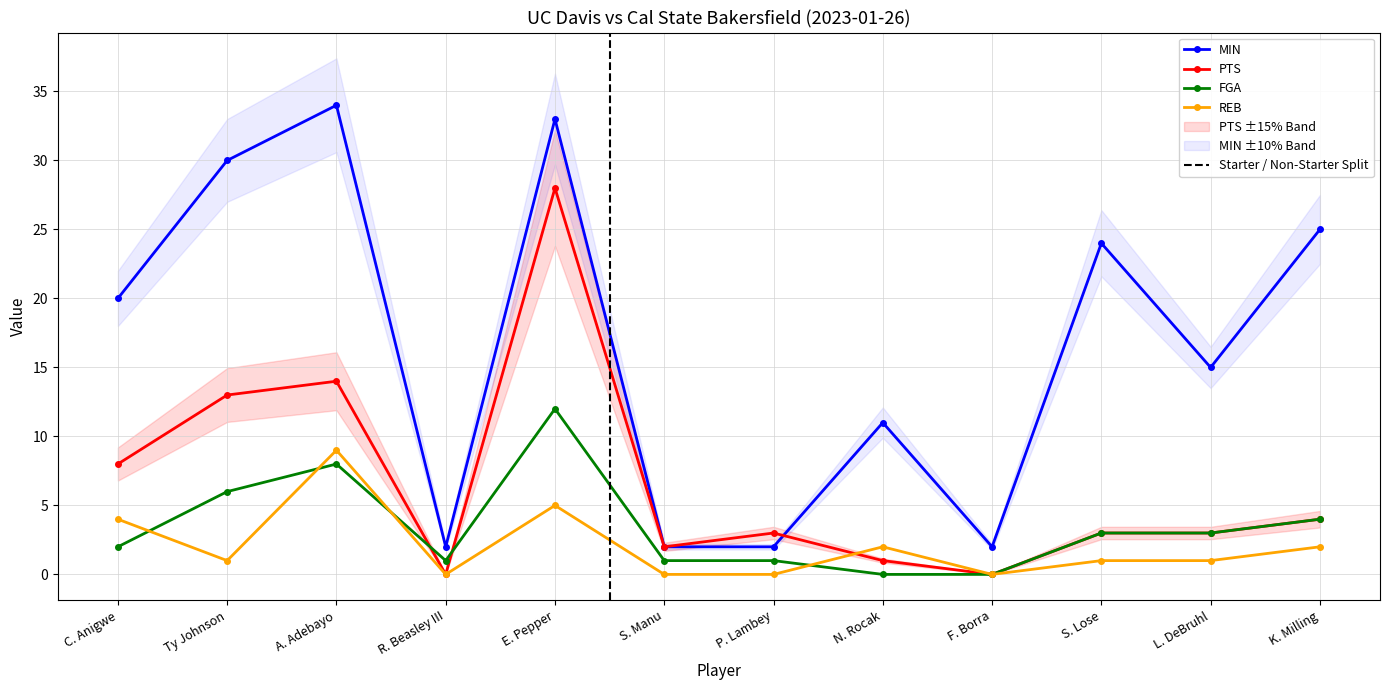

Does the chart display data point markers on the line(s)?

Yes